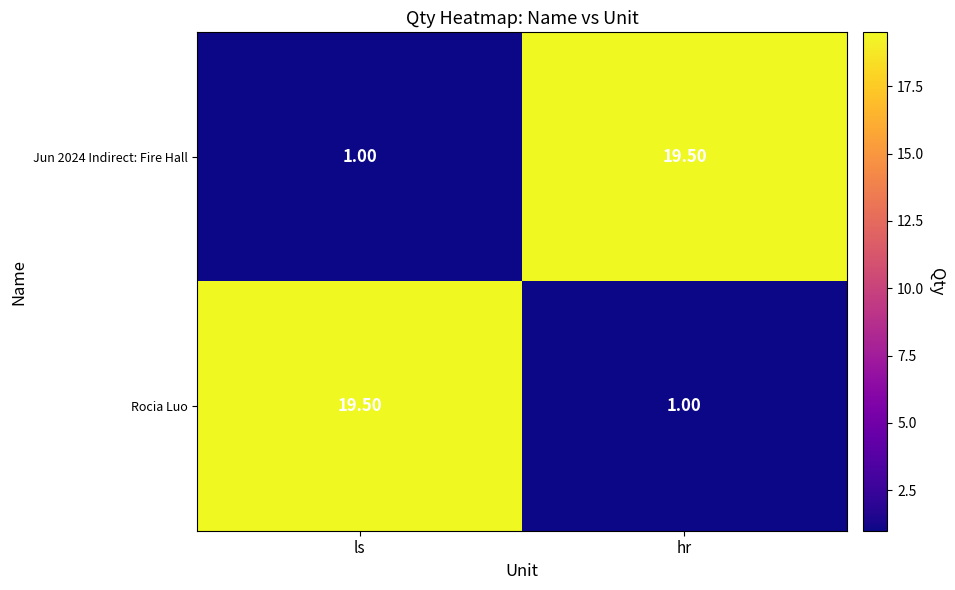

What is the difference between the highest and lowest values at ls?

18.5